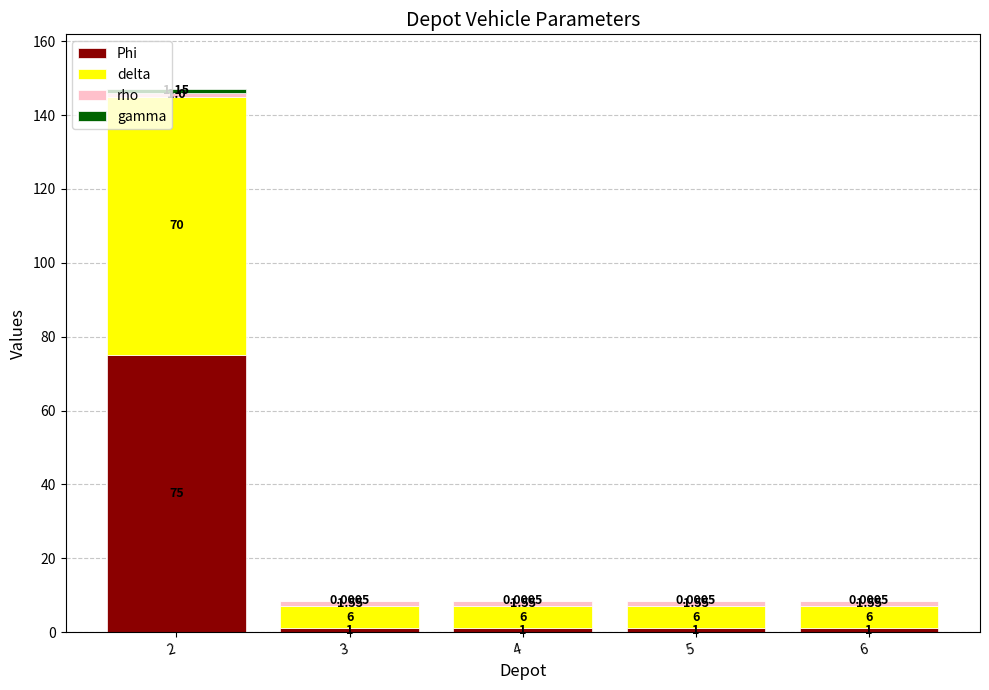

What is the sum of the delta values at 3 and 6?

12.0